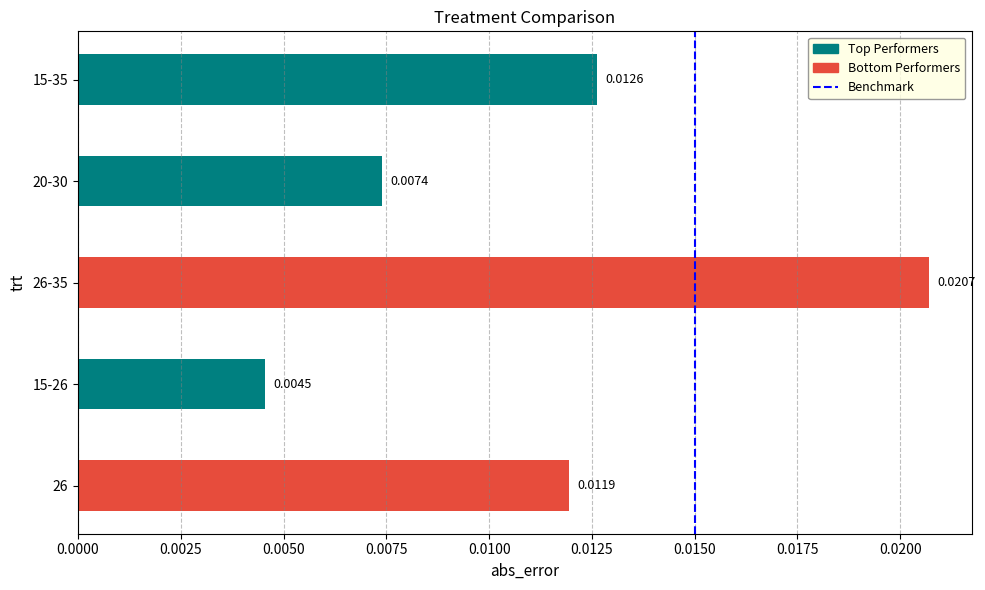

At which category does the chart reach its peak across all series?

26-35